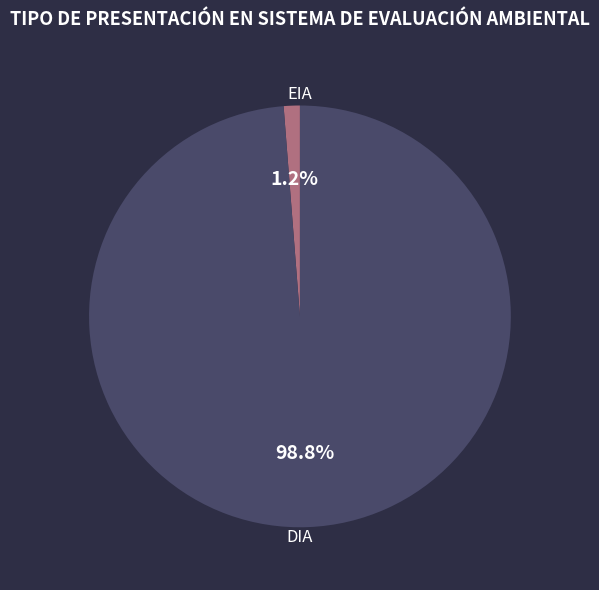

Is there a majority slice in this chart?

Yes